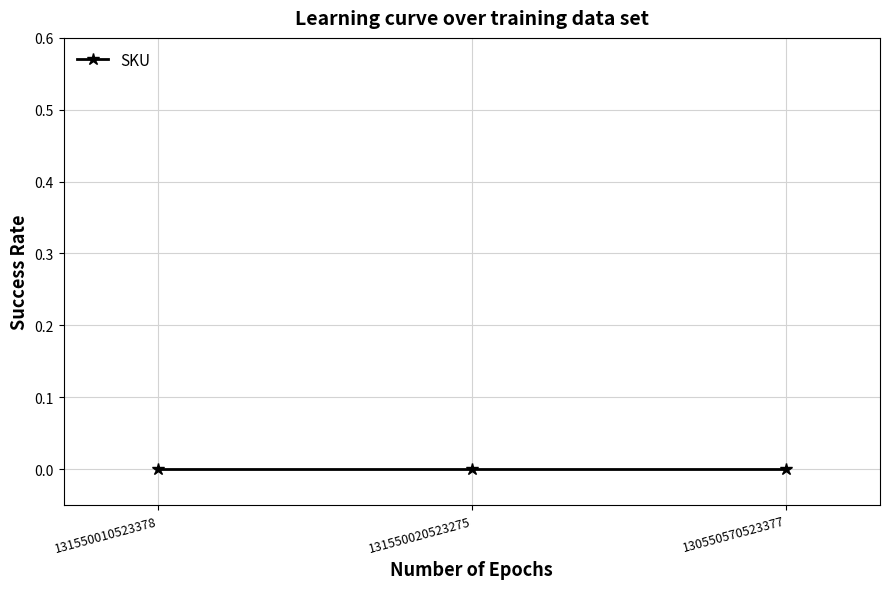

At which category is the sum across all series the highest?

131550020523275